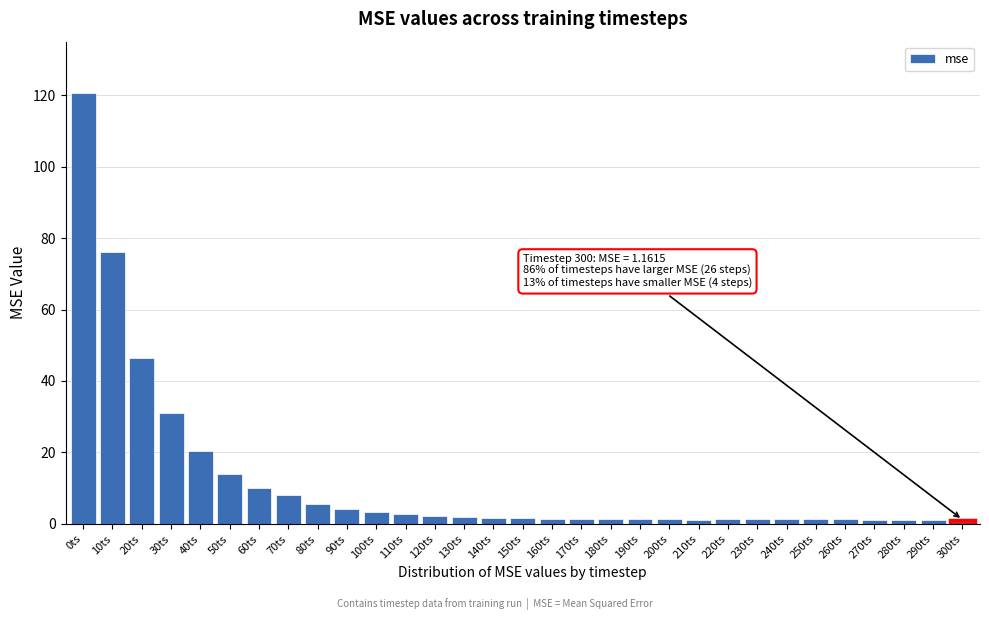

What is the maximum value shown in the chart?

120.6